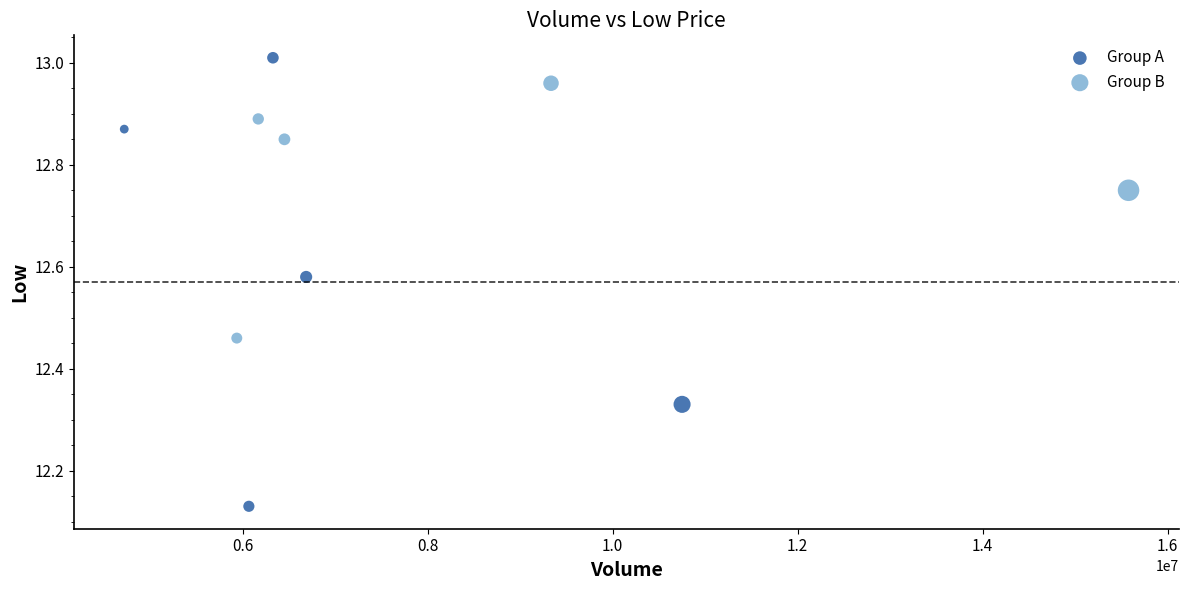

Which series has the largest Y range (max minus min)?

Group A